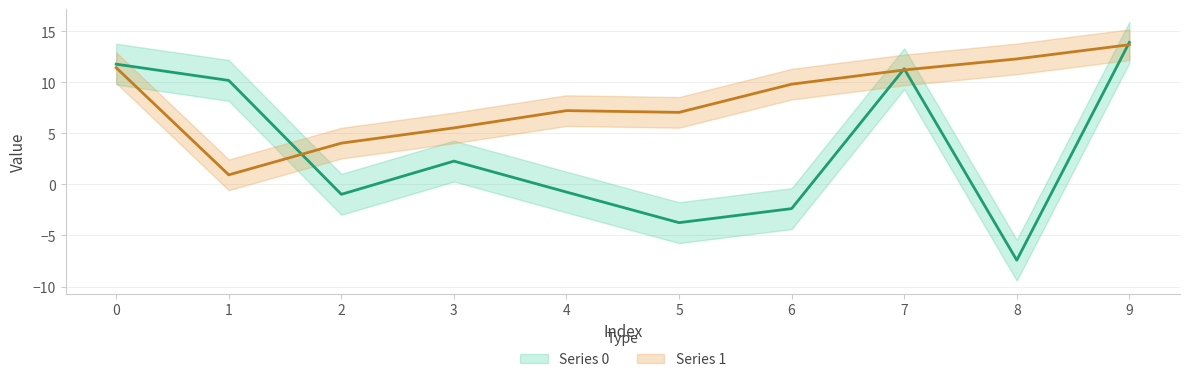

Is the value of Series 1 at 6 greater than the value of Series 0 at 7?

No